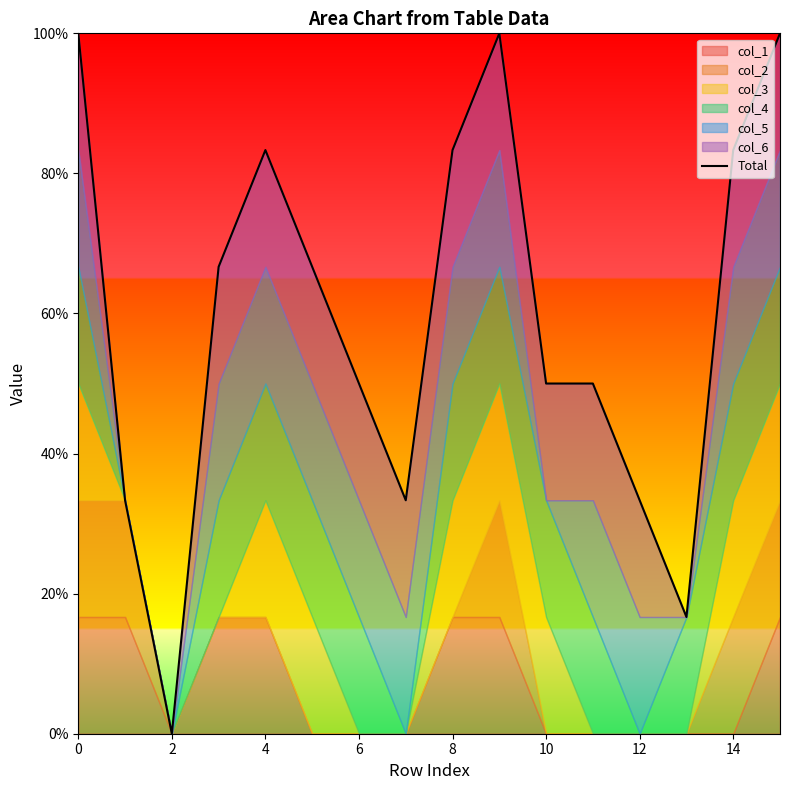

What is the sum of all values?

9.5